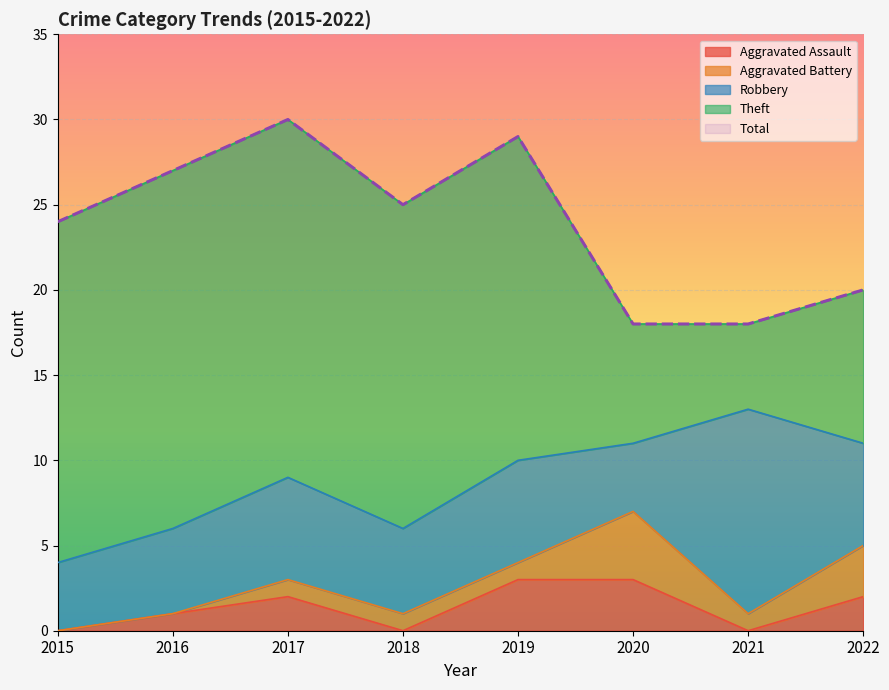

What is the sum of all Robbery values?

48